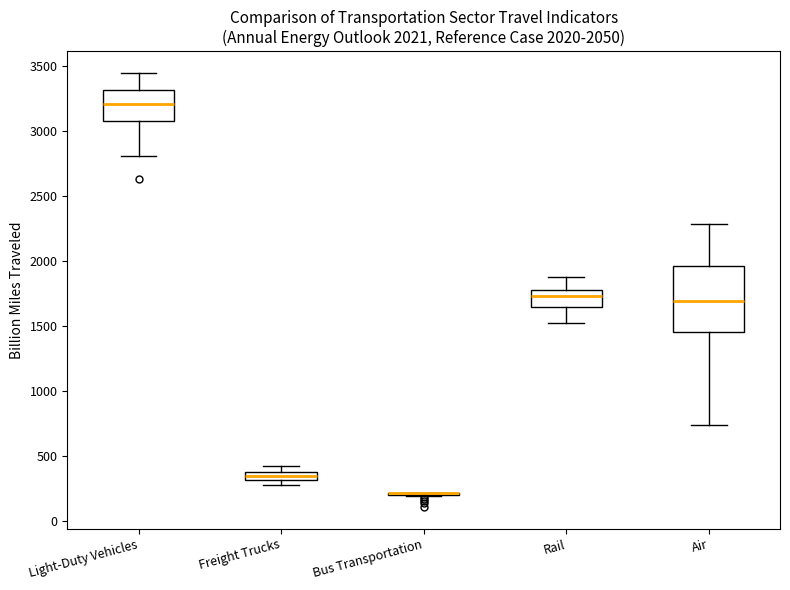

Which box is the tallest, from its lower edge to its upper edge?

Air